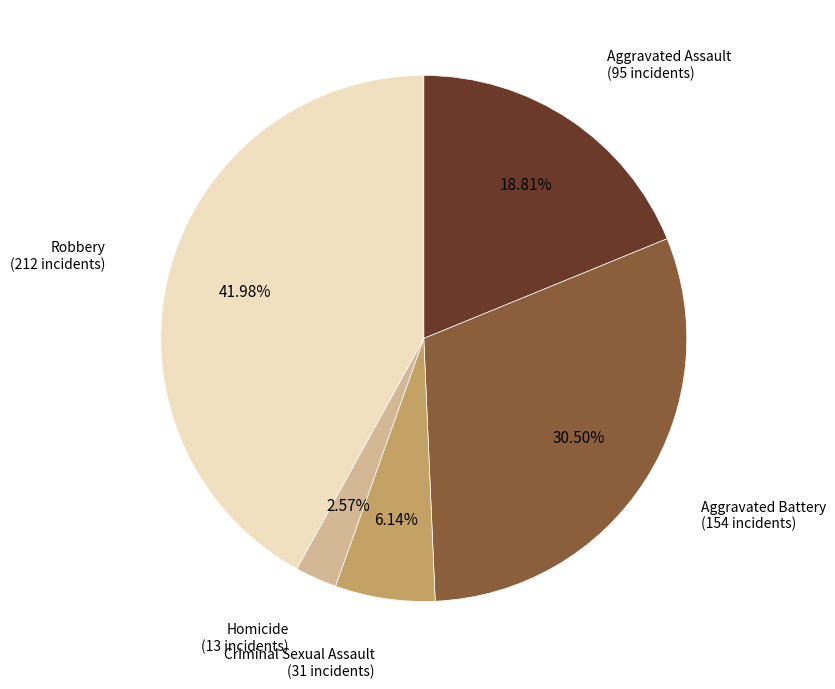

Count the number of slices in the pie.

5